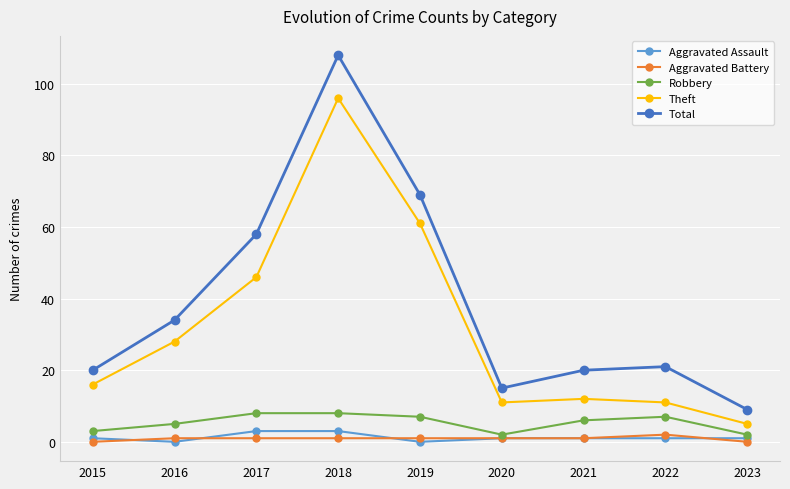

How many distinct data groups are displayed?

5